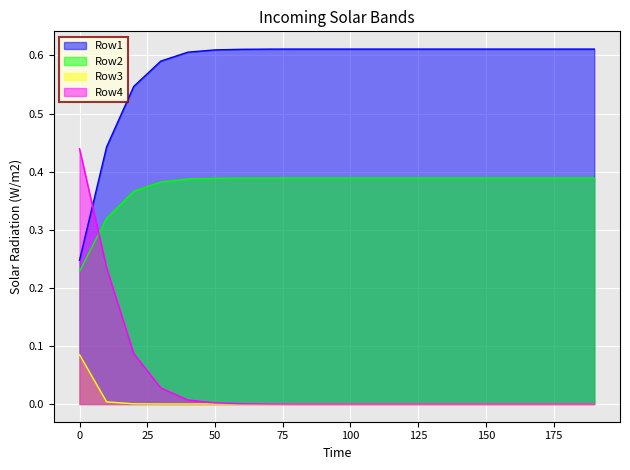

What are all the series names shown in the legend?

Row1, Row2, Row3, Row4